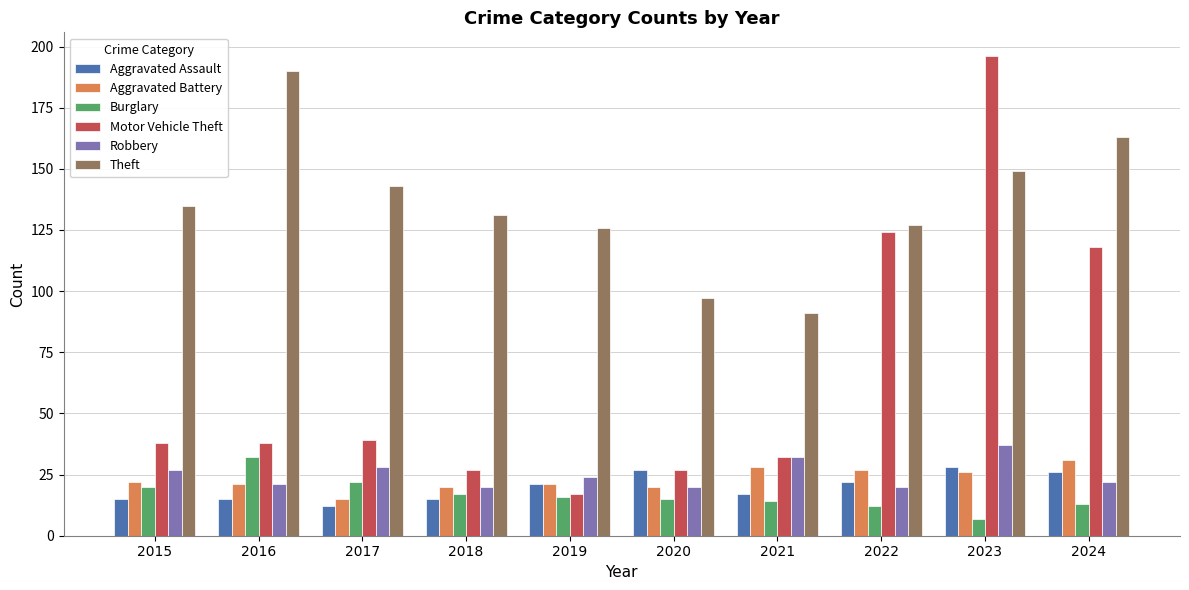

True or false: Burglary has a value of 22 at 2017.

True